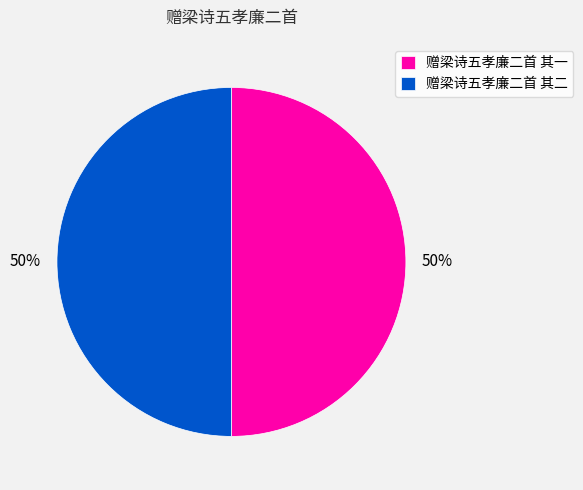

Count the number of slices in the pie.

2